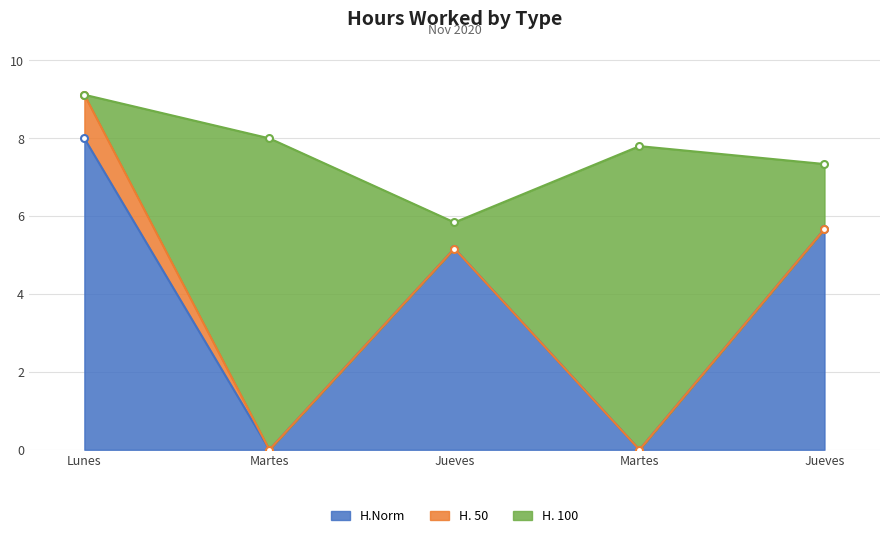

What is the total value across all series at Martes?

8.0